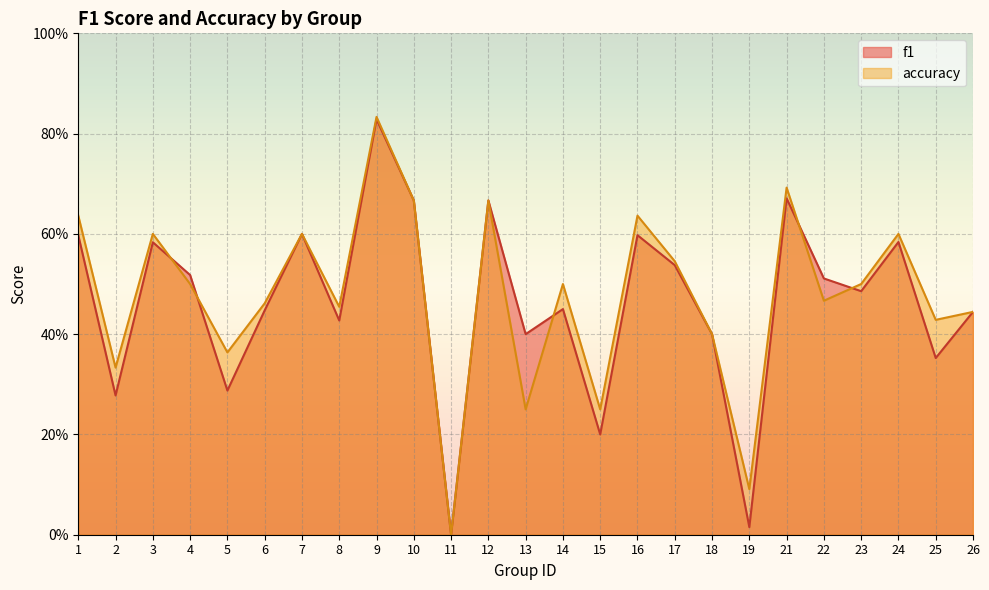

Is it true that accuracy equals 0.1 at 19?

False